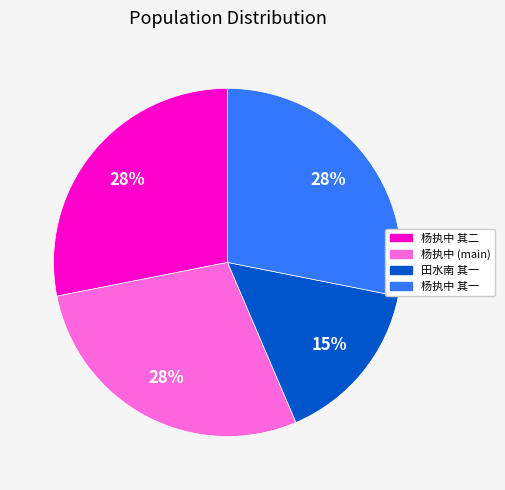

Does any single category account for the majority?

No